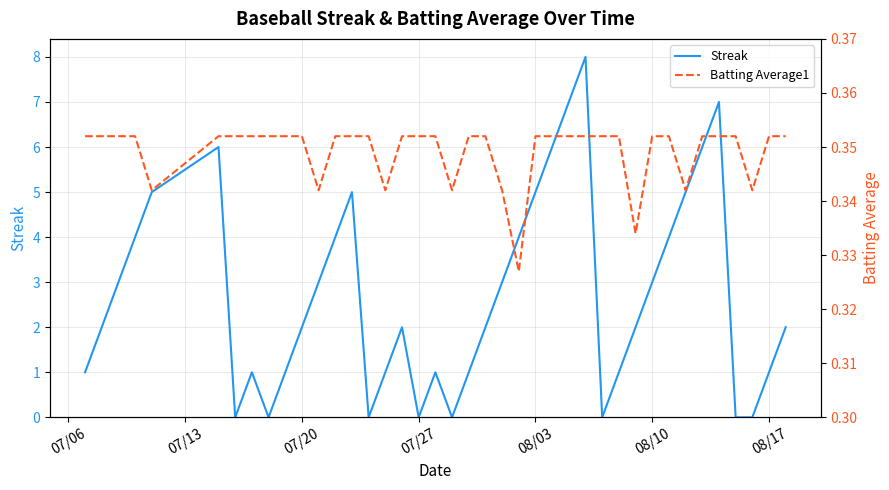

How many values in the Streak series exceed 2?

18